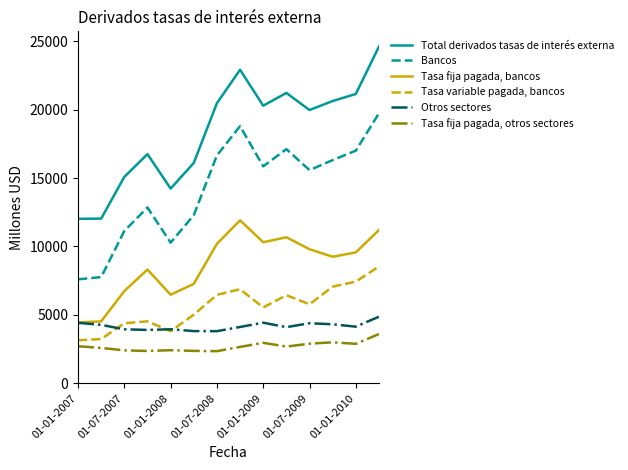

Rank the series by their maximum value, from lowest to highest.

Tasa fija pagada, otros sectores, Otros sectores, Tasa variable pagada, bancos, Tasa fija pagada, bancos, Bancos, Total derivados tasas de interés externa